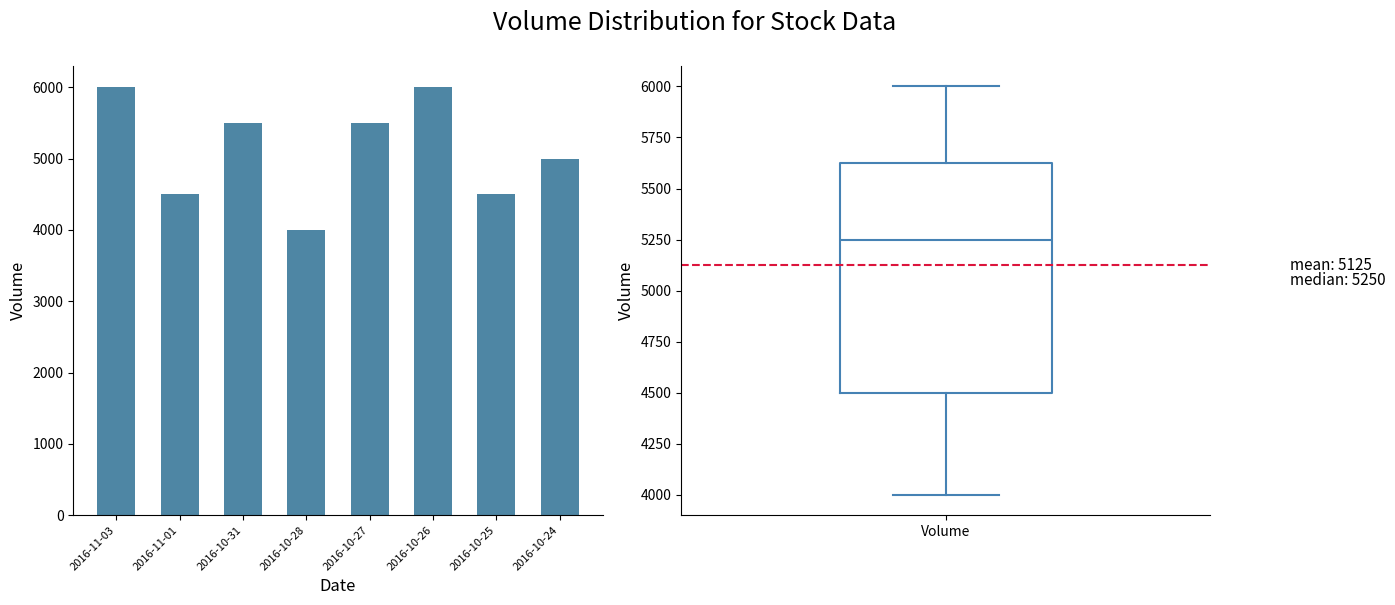

What is the change in value from 2016-10-27 to 2016-10-25?

-1000